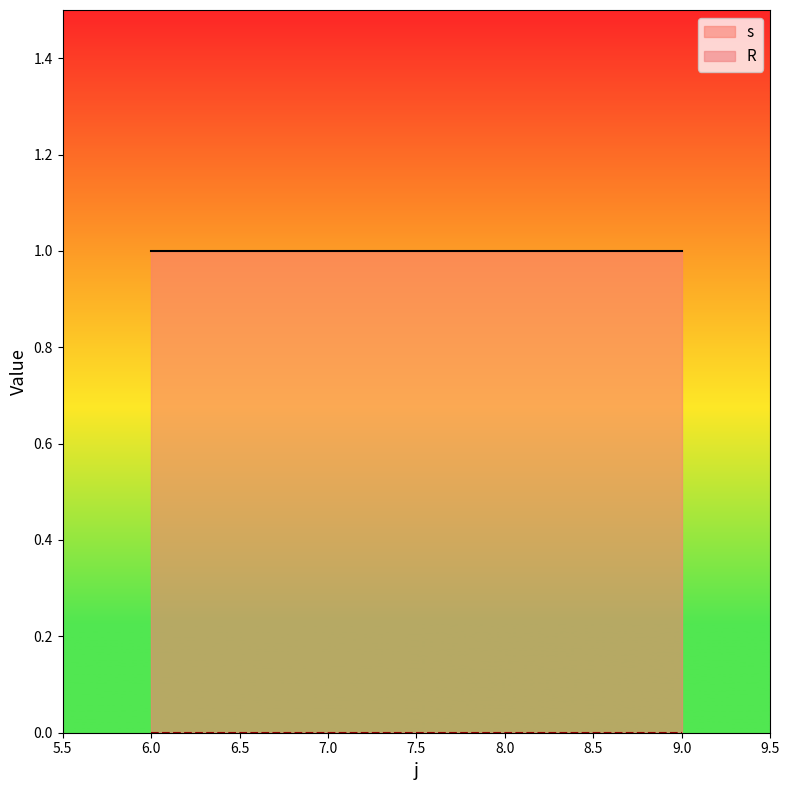

What is the total value across all series at 6?

1